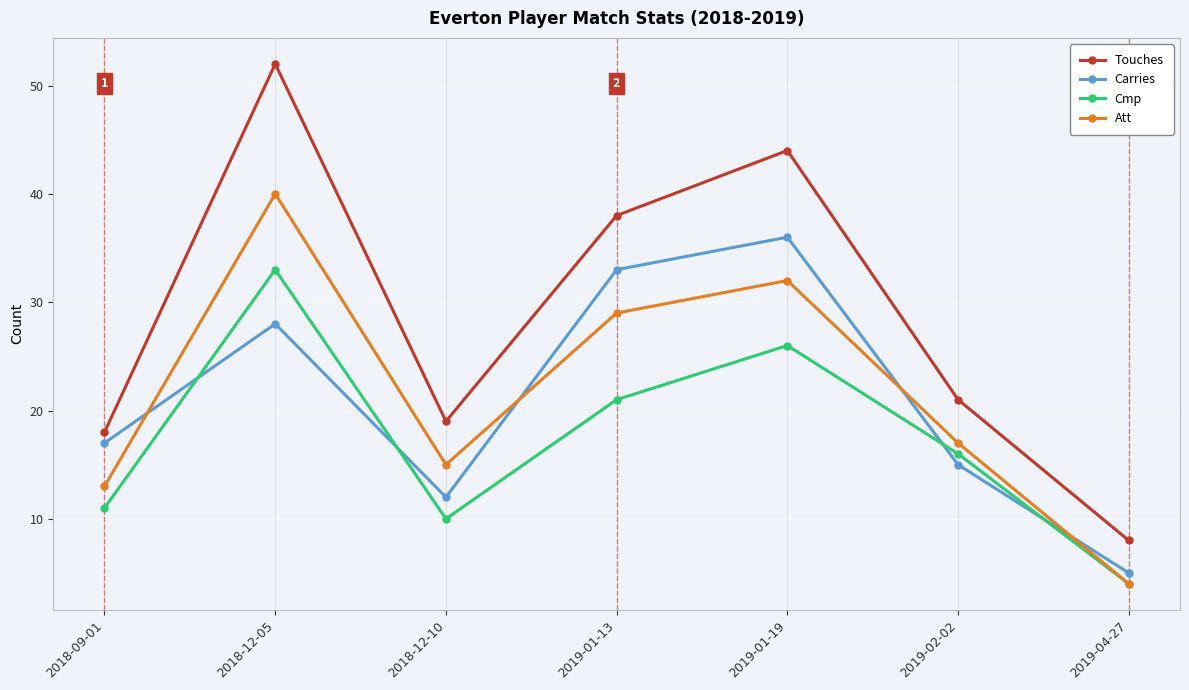

True or false: Carries has a value of 28 at 2018-12-05.

True